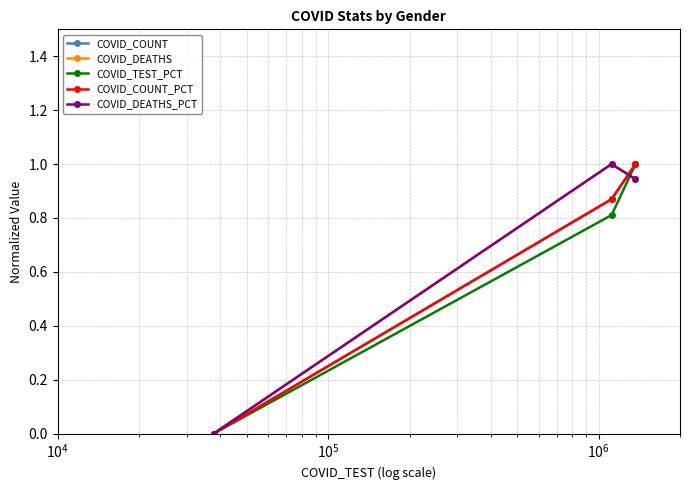

Reading left to right, list all the values displayed in this chart.

COVID_COUNT: 1.0	0.9	0.0
COVID_DEATHS: 0.9	1.0	0.0
COVID_TEST_PCT: 1.0	0.8	0.0
COVID_COUNT_PCT: 1.0	0.9	0.0
COVID_DEATHS_PCT: 0.9	1.0	0.0